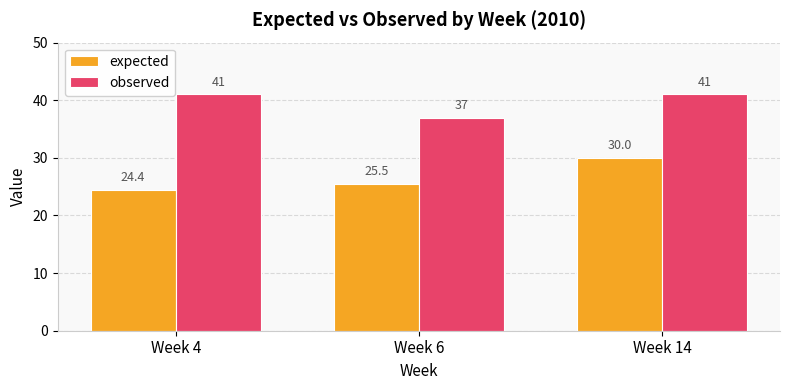

List the series in order of their peak value, highest first.

observed, expected